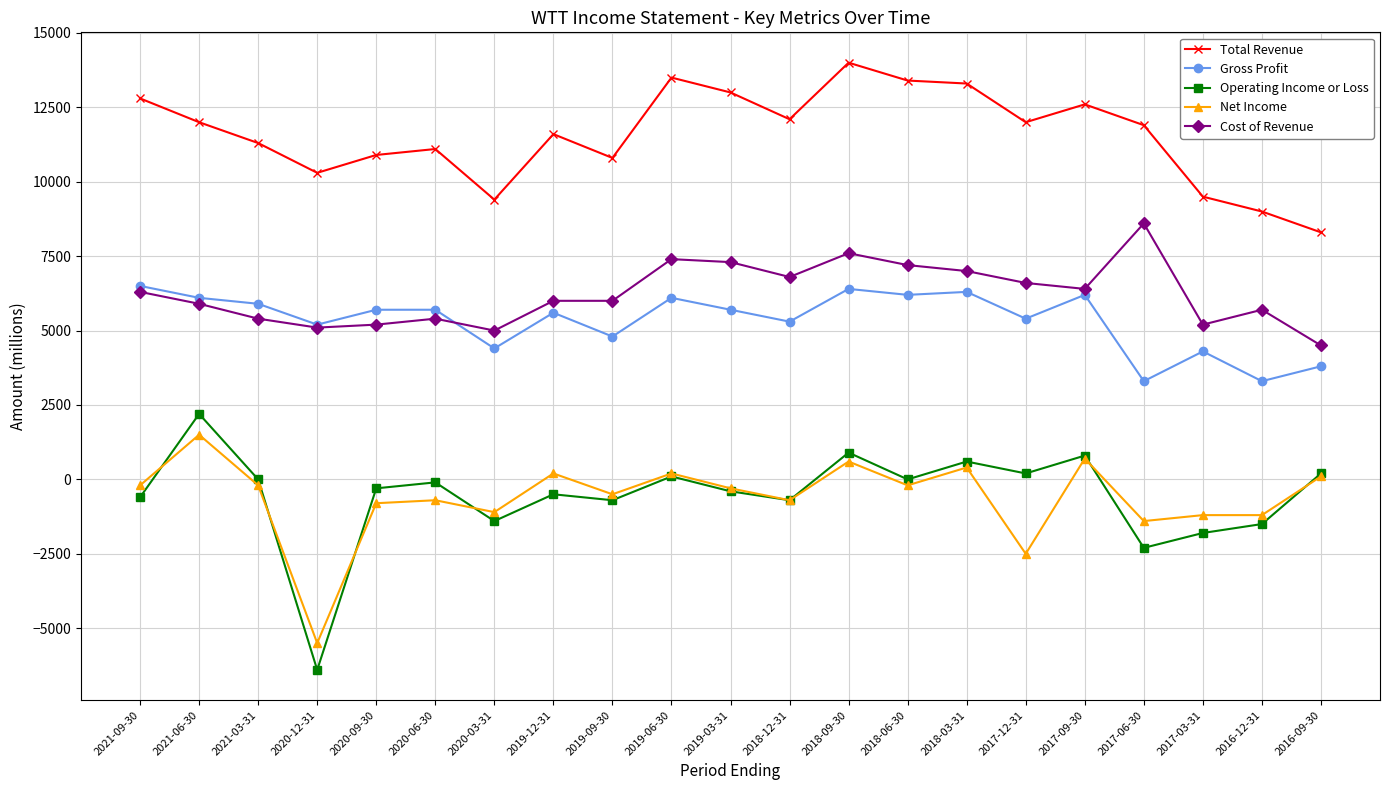

Reading left to right, transcribe all the data shown in this chart.

Total Revenue: 2021-09-30=12800	2021-06-30=12000	2021-03-31=11300	2020-12-31=10300	2020-09-30=10900	2020-06-30=11100	2020-03-31=9400	2019-12-31=11600	2019-09-30=10800	2019-06-30=13500	2019-03-31=13000	2018-12-31=12100	2018-09-30=14000	2018-06-30=13400	2018-03-31=13300	2017-12-31=12000	2017-09-30=12600	2017-06-30=11900	2017-03-31=9500	2016-12-31=9000	2016-09-30=8300
Gross Profit: 2021-09-30=6500	2021-06-30=6100	2021-03-31=5900	2020-12-31=5200	2020-09-30=5700	2020-06-30=5700	2020-03-31=4400	2019-12-31=5600	2019-09-30=4800	2019-06-30=6100	2019-03-31=5700	2018-12-31=5300	2018-09-30=6400	2018-06-30=6200	2018-03-31=6300	2017-12-31=5400	2017-09-30=6200	2017-06-30=3300	2017-03-31=4300	2016-12-31=3300	2016-09-30=3800
Operating Income or Loss: 2021-09-30=-600	2021-06-30=2200	2021-03-31=0	2020-12-31=-6400	2020-09-30=-300	2020-06-30=-100	2020-03-31=-1400	2019-12-31=-500	2019-09-30=-700	2019-06-30=100	2019-03-31=-400	2018-12-31=-700	2018-09-30=900	2018-06-30=0	2018-03-31=600	2017-12-31=200	2017-09-30=800	2017-06-30=-2300	2017-03-31=-1800	2016-12-31=-1500	2016-09-30=200
Net Income: 2021-09-30=-200	2021-06-30=1500	2021-03-31=-200	2020-12-31=-5500	2020-09-30=-800	2020-06-30=-700	2020-03-31=-1100	2019-12-31=200	2019-09-30=-500	2019-06-30=200	2019-03-31=-300	2018-12-31=-700	2018-09-30=600	2018-06-30=-200	2018-03-31=400	2017-12-31=-2500	2017-09-30=700	2017-06-30=-1400	2017-03-31=-1200	2016-12-31=-1200	2016-09-30=100
Cost of Revenue: 2021-09-30=6300	2021-06-30=5900	2021-03-31=5400	2020-12-31=5100	2020-09-30=5200	2020-06-30=5400	2020-03-31=5000	2019-12-31=6000	2019-09-30=6000	2019-06-30=7400	2019-03-31=7300	2018-12-31=6800	2018-09-30=7600	2018-06-30=7200	2018-03-31=7000	2017-12-31=6600	2017-09-30=6400	2017-06-30=8600	2017-03-31=5200	2016-12-31=5700	2016-09-30=4500